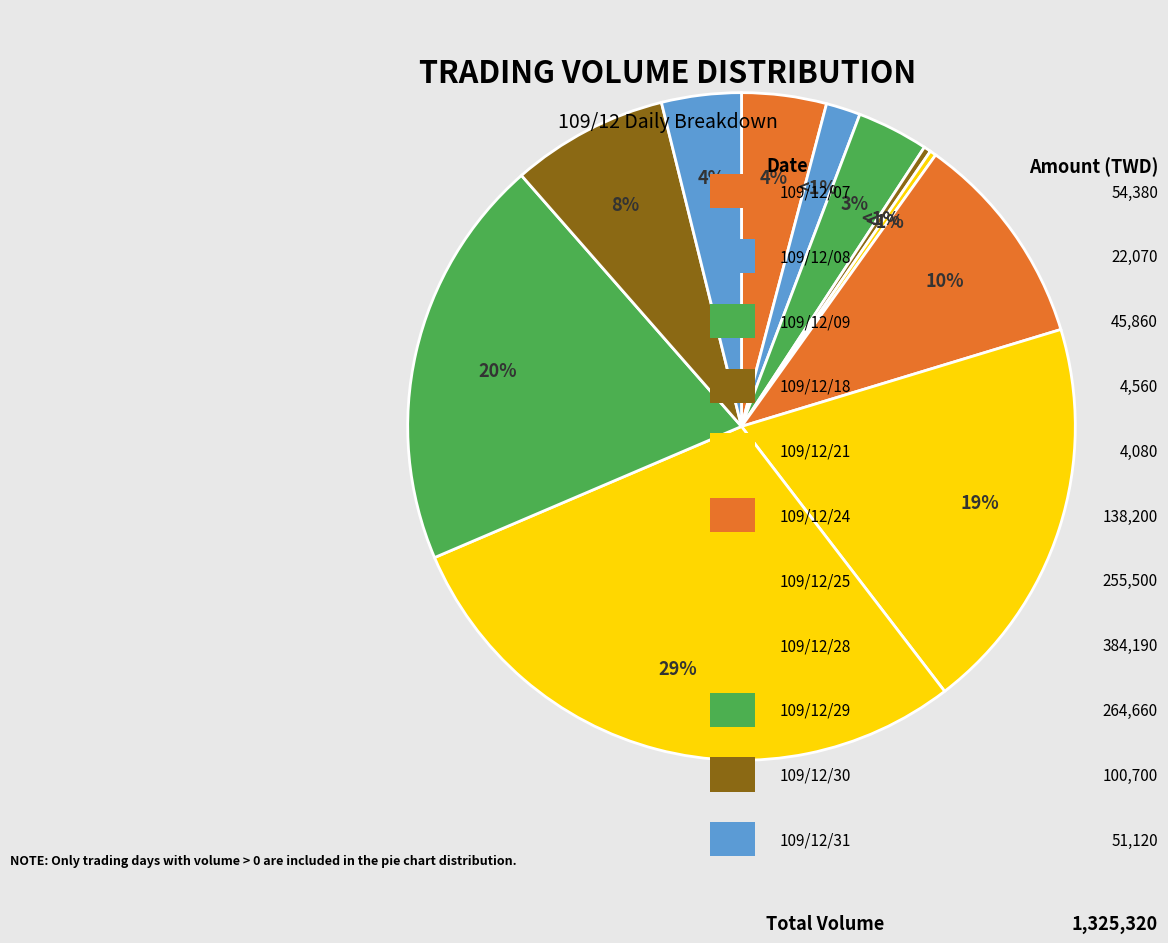

To the nearest percent, what is the difference between the largest and smallest slice percentages?

29%